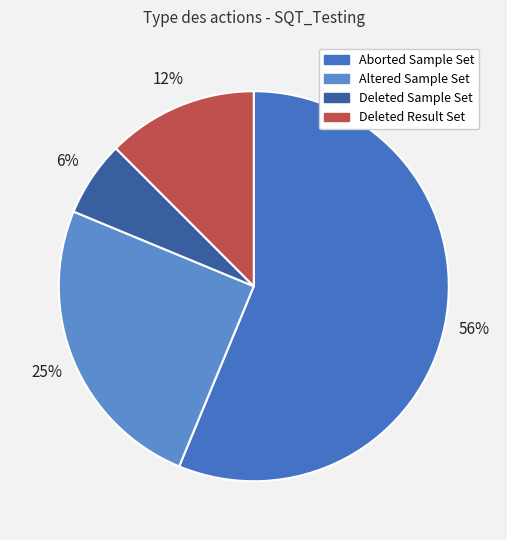

True or false: Altered Sample Set accounts for 25% of the total.

True